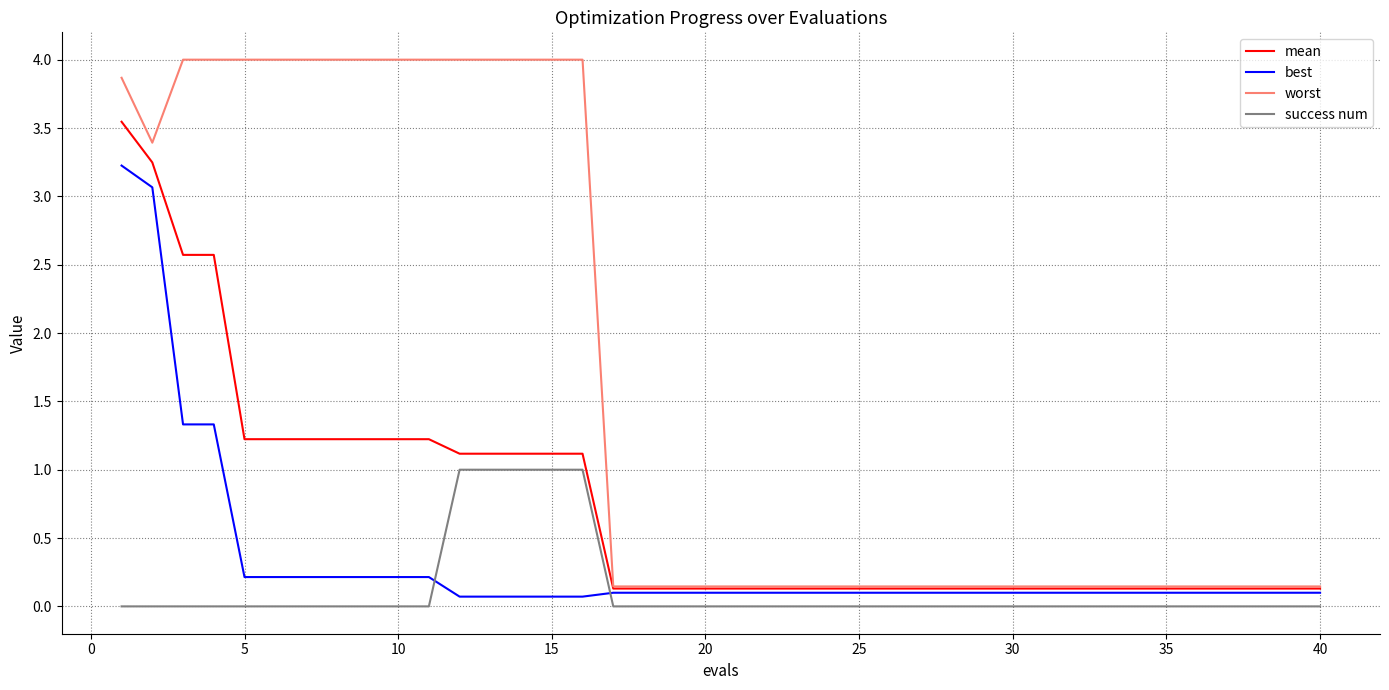

Which series has the largest total across all categories?

worst